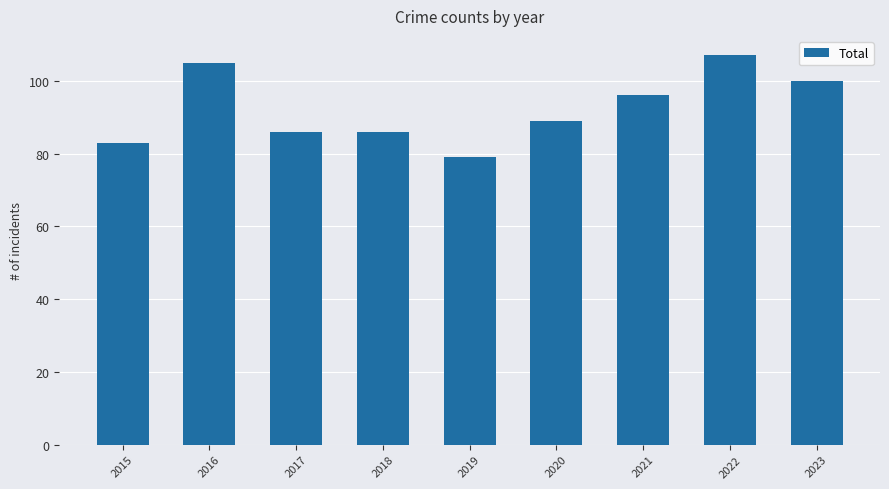

How many values are between 86 and 100?

5